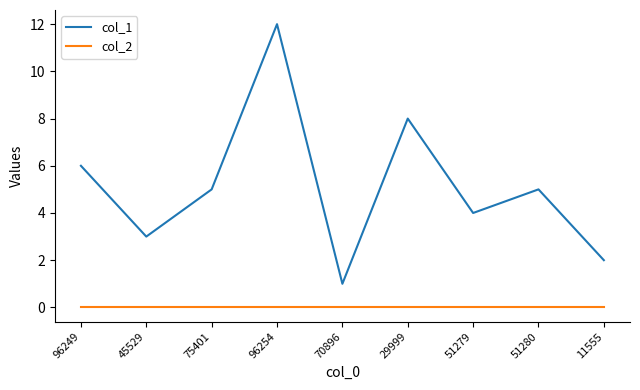

Reading left to right, what are all the values shown in this chart?

col_1: 6	3	5	12	1	8	4	5	2
col_2: 0	0	0	0	0	0	0	0	0